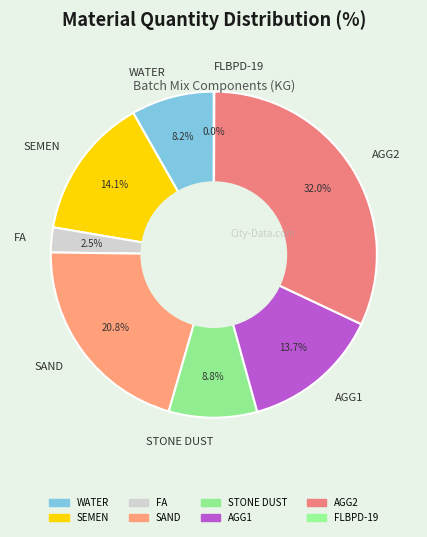

Is it true that AGG2 is 39% of the pie?

False